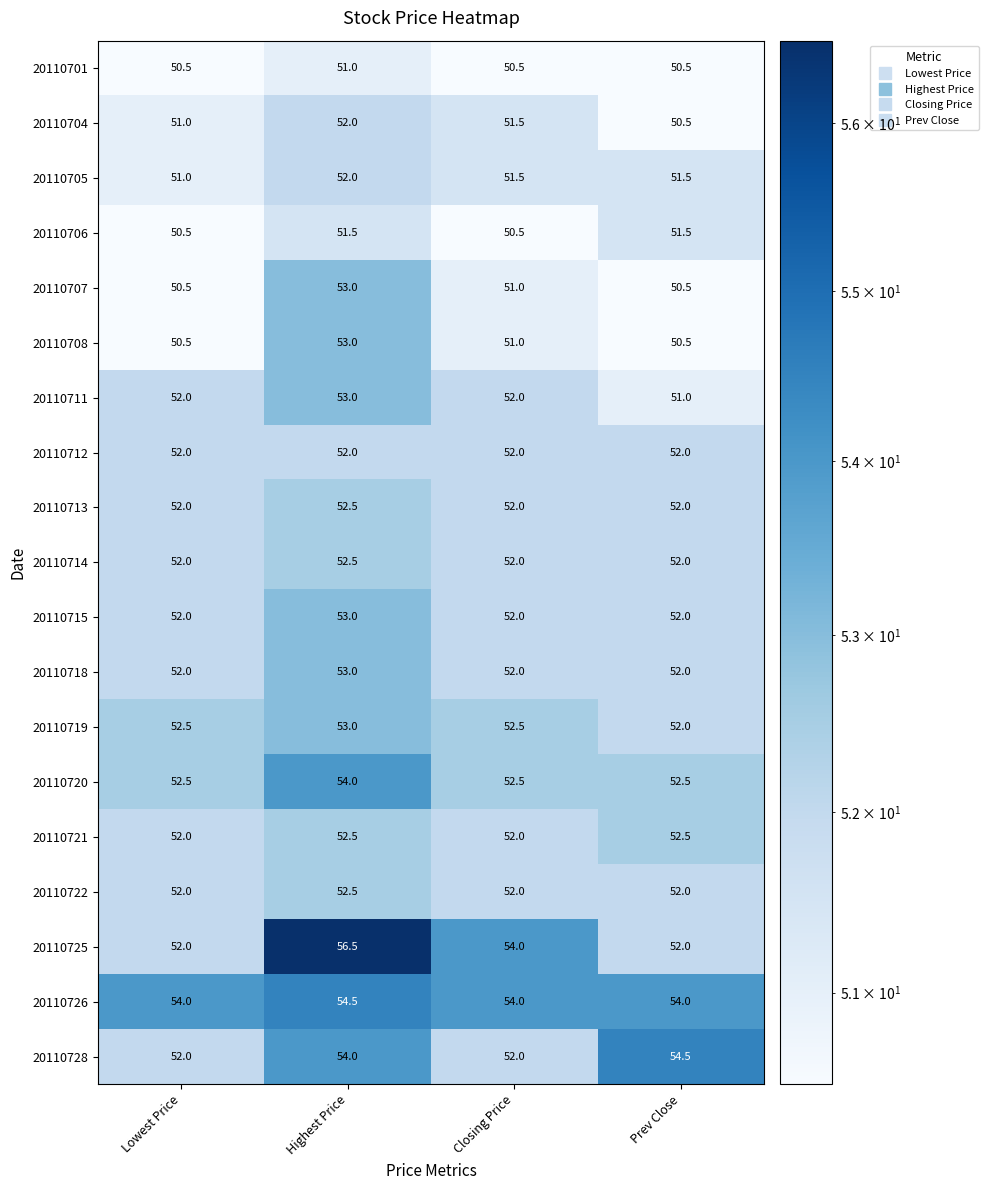

What is the difference between the highest and lowest values at Closing Price?

3.5